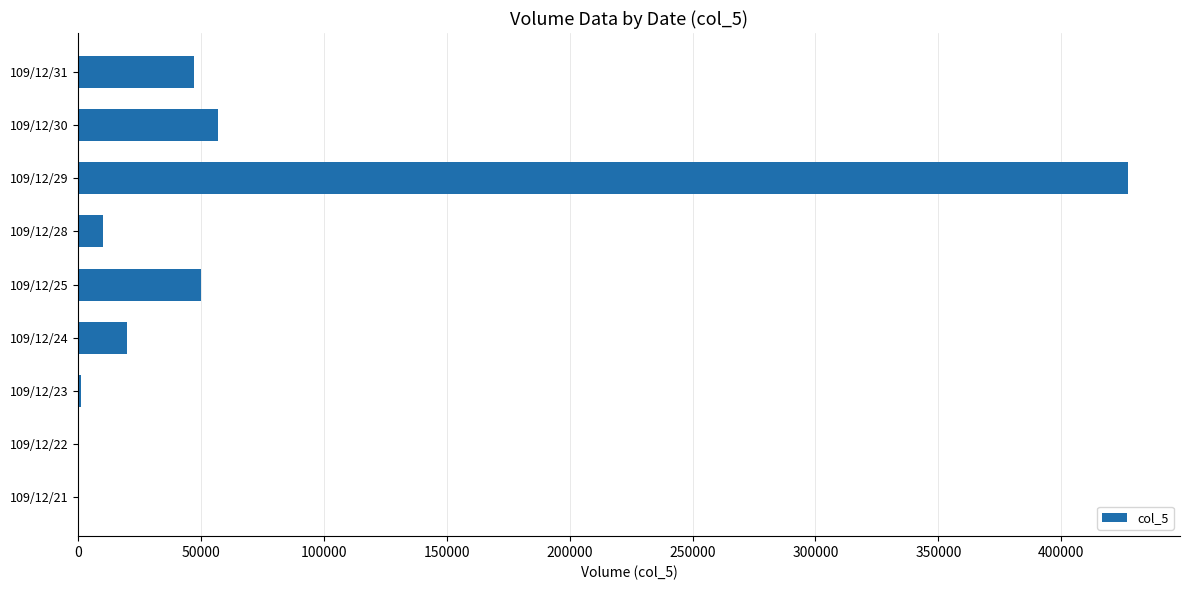

The value at 109/12/24 is 20000. True or false?

True